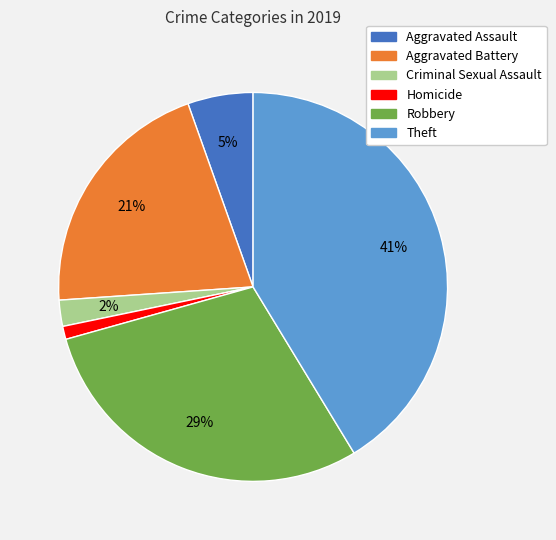

What is the smallest slice in the pie chart?

Homicide